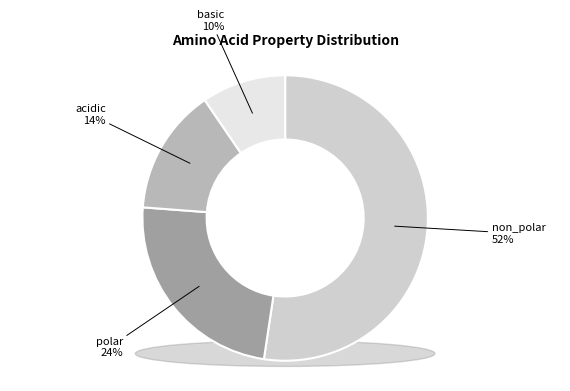

Combined, what portion of the pie is non_polar and polar?

76.2%